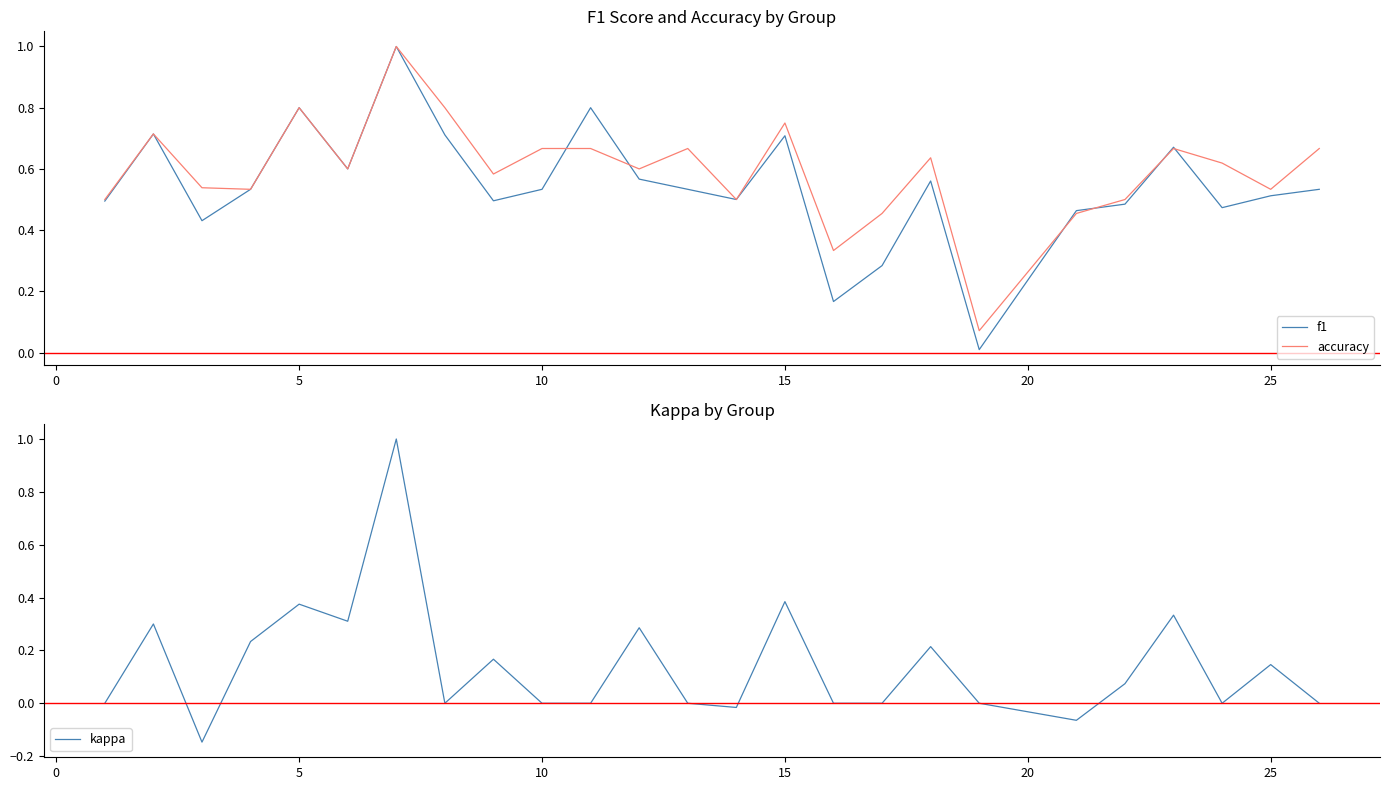

Is the value of accuracy at 10 greater than the value of f1 at 10?

Yes